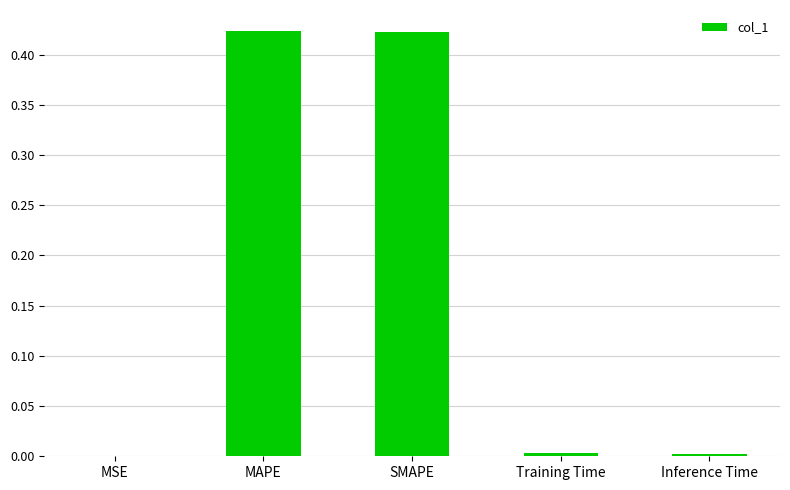

What is the change in value from MAPE to Inference Time?

-0.4